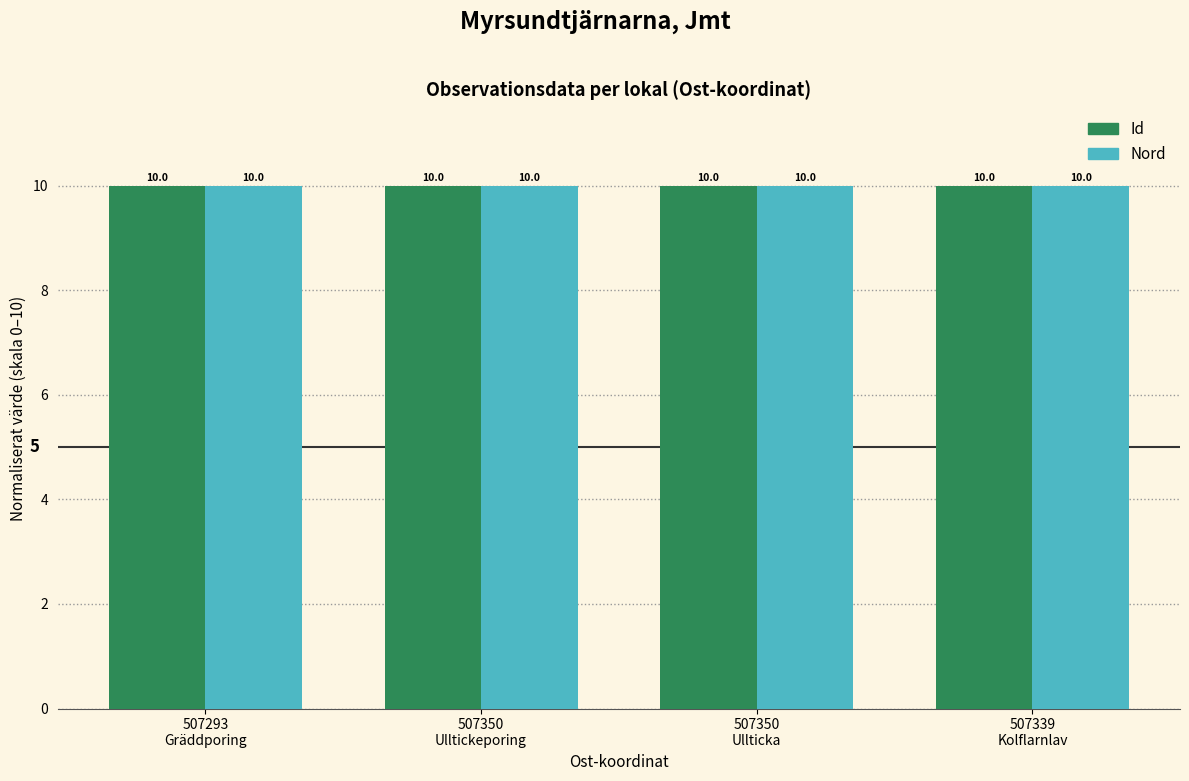

What is the value of the Nord bar at the 4th from the left?

10.0